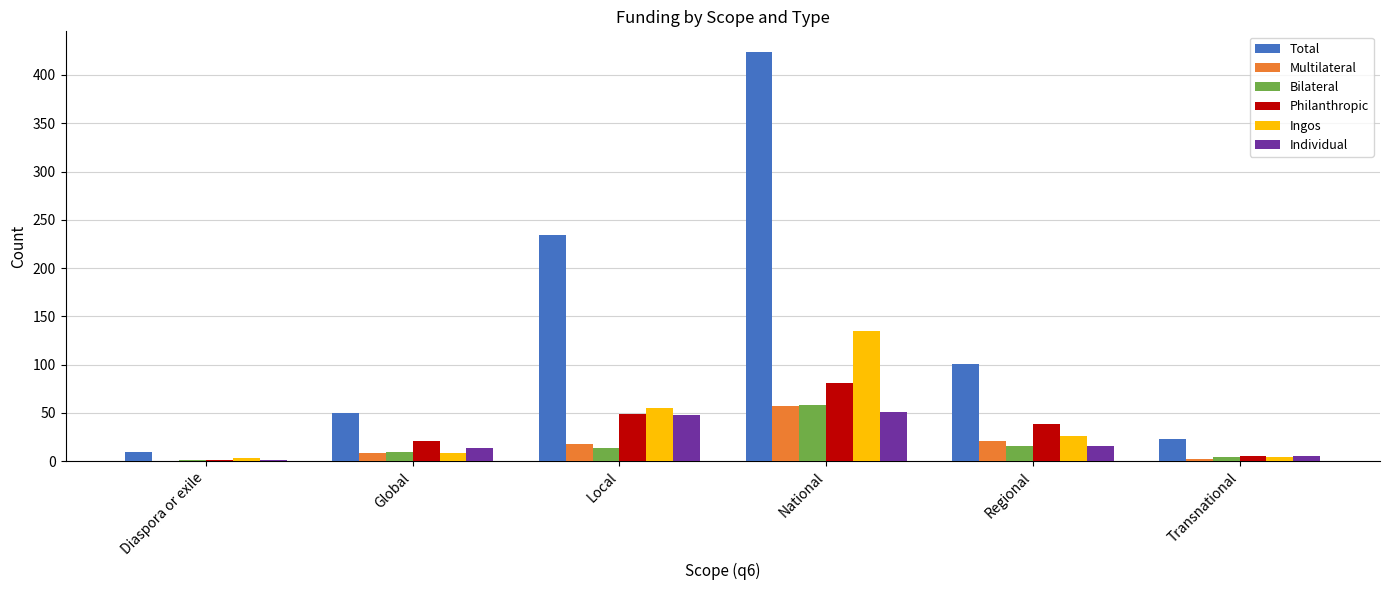

What is the sum of the Philanthropic values at Diaspora or exile and National?

82